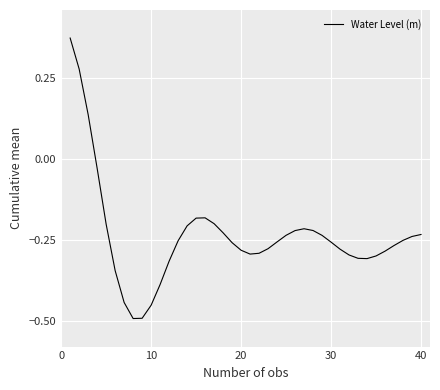

Does the chart display data point markers on the line(s)?

No